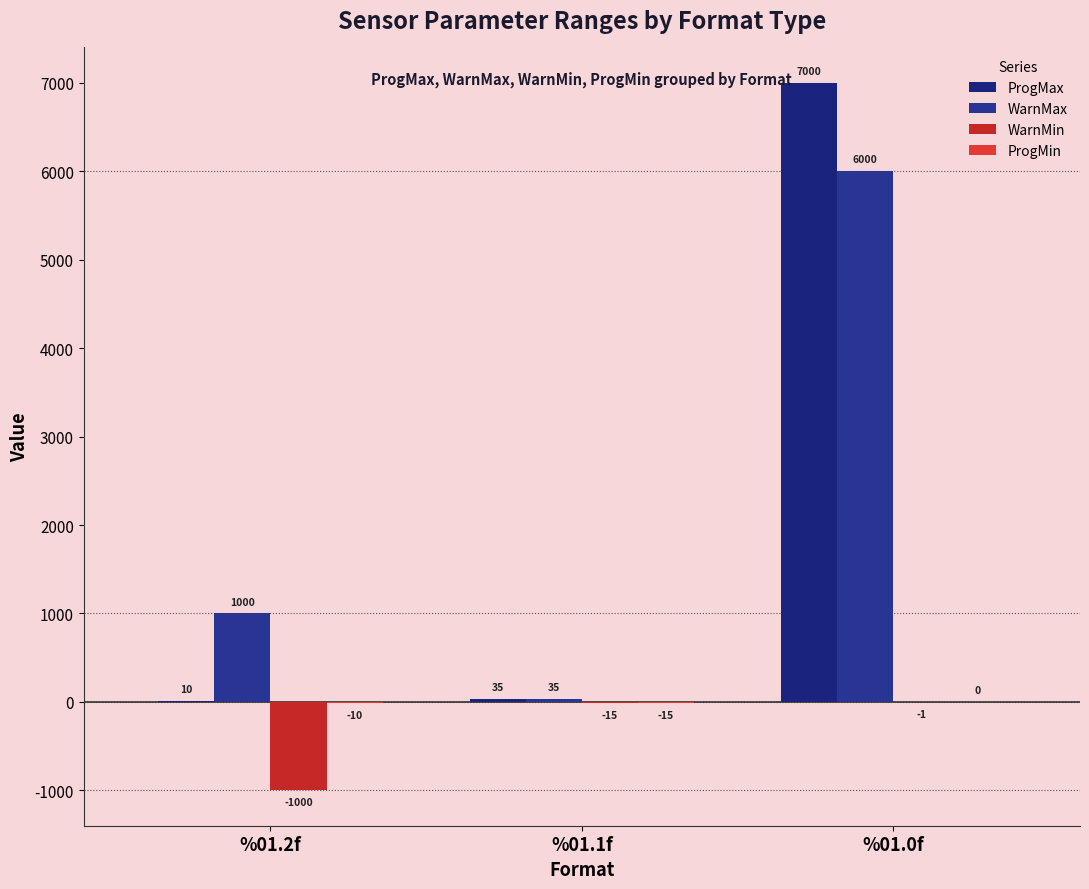

At %01.2f, list the series in order from smallest to largest.

WarnMin, ProgMin, ProgMax, WarnMax